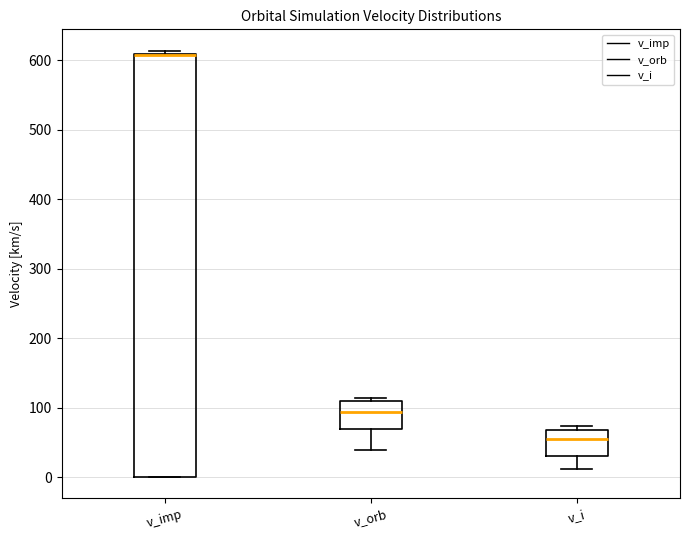

Reading left to right, read every box against the y-axis: the position of its median line, the range the box covers, and the ends of its whiskers. The values are not printed on the chart, so give them approximately, as read against the axis.

v_imp: median 610 (drawn on the box's upper edge), box 0 to 610, whiskers 0 to 610 (just above the box's upper edge)
v_orb: median 90, box 70 to 110, whiskers 40 to 110 (just above the box's upper edge)
v_i: median 50, box 30 to 70, whiskers 10 to 70 (just above the box's upper edge)